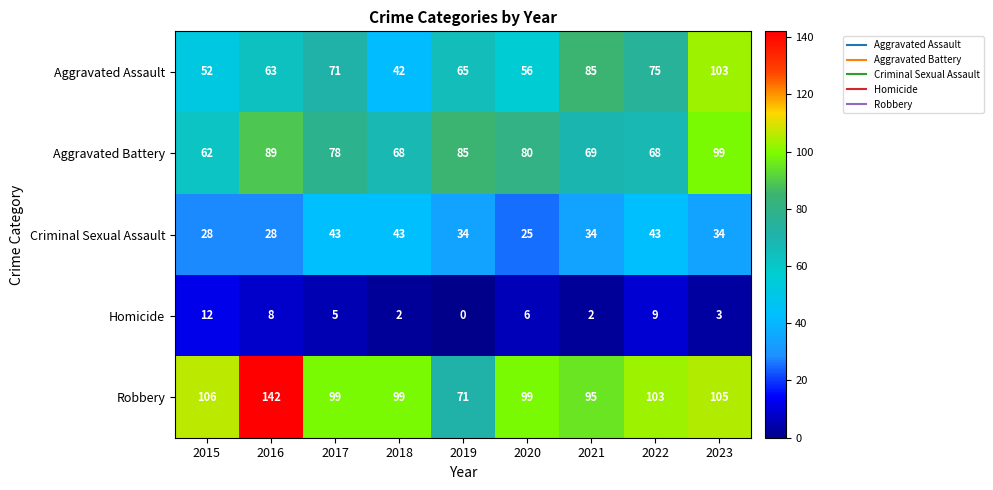

What is the sum of all Aggravated Battery values?

698